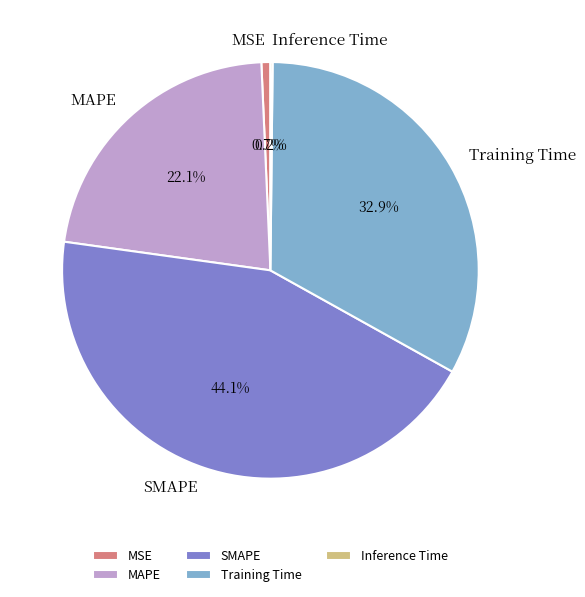

Combined, what portion of the pie is SMAPE and MAPE?

66.2%